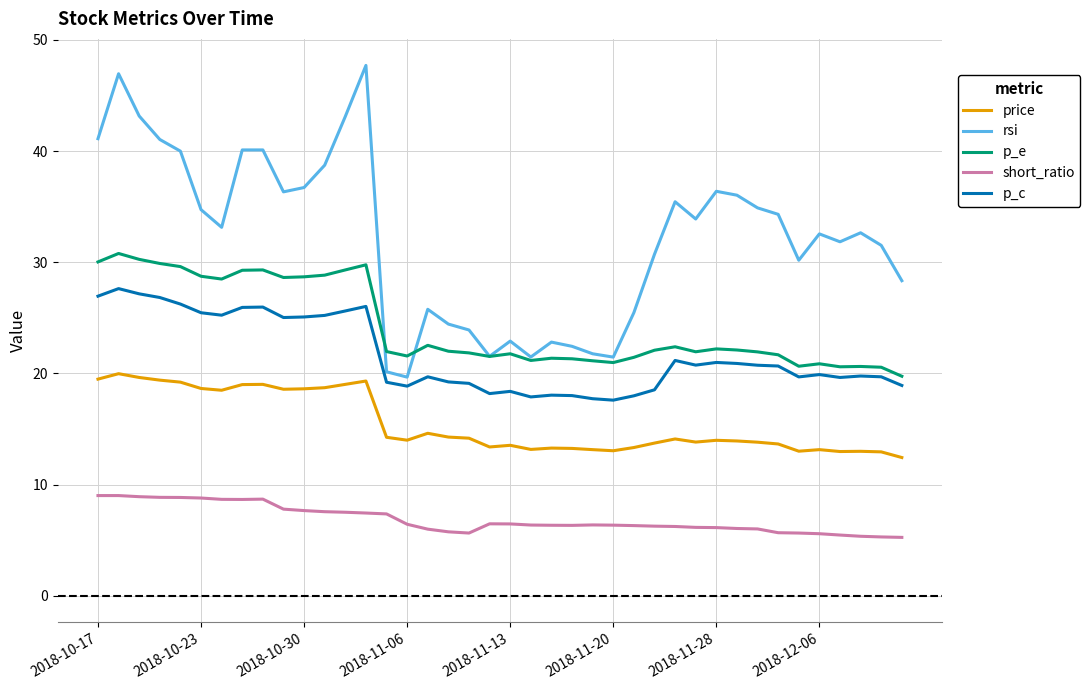

Which series has the largest total across all categories?

rsi